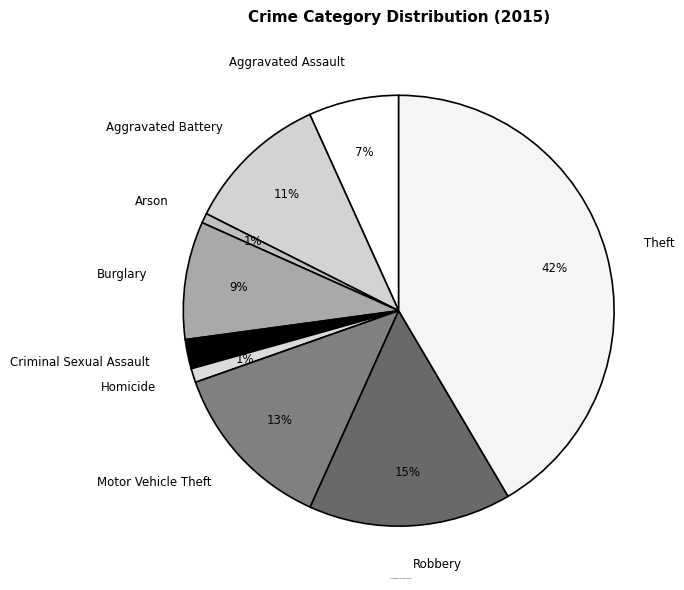

Does Theft represent more than half of the total?

No